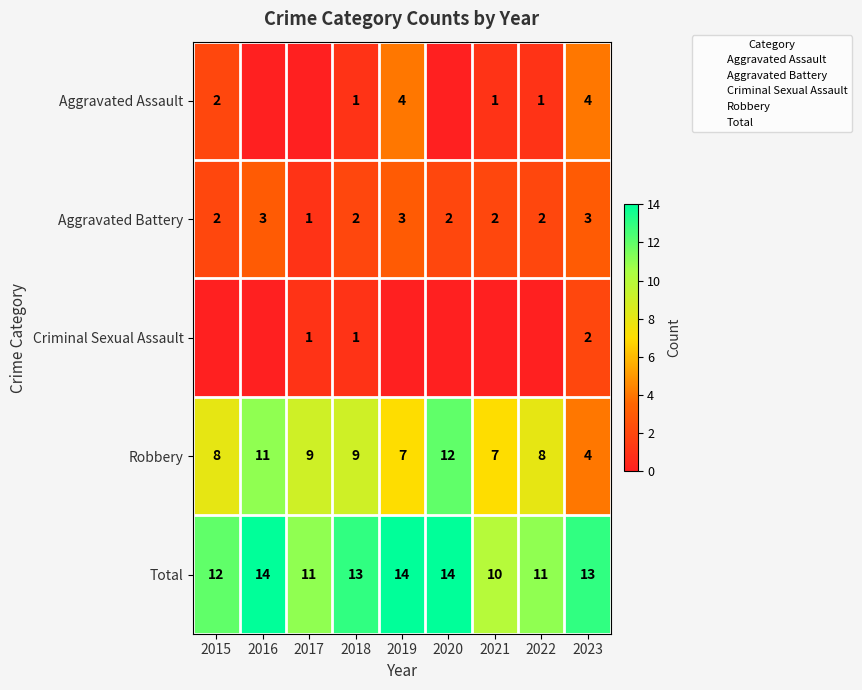

What is the average value of the Total series?

12